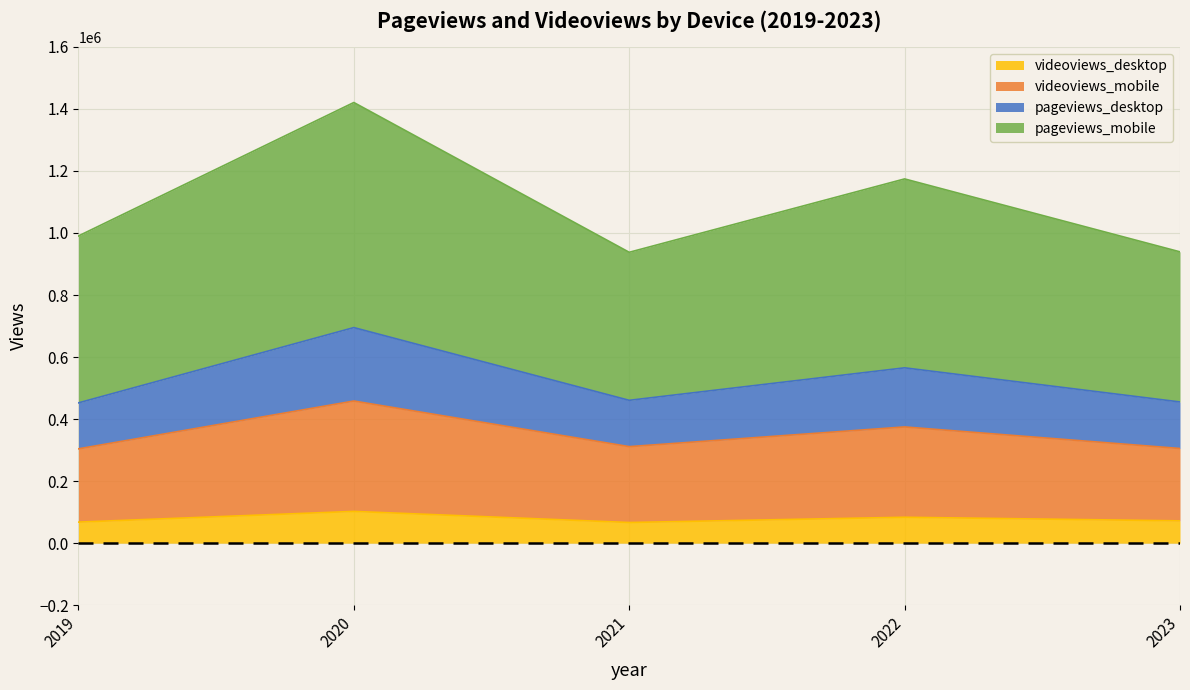

What is the average value of the videoviews_desktop series?

78459